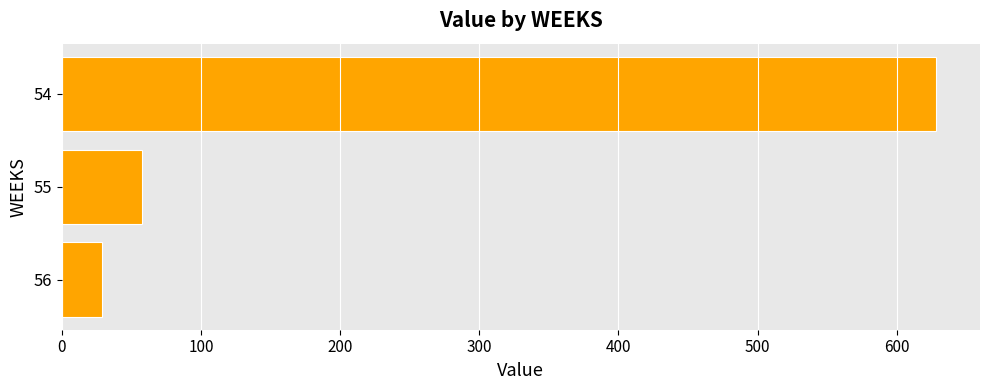

Reading top to bottom, what are all the values shown in this chart?

54=628.4	55=57.3	56=28.7